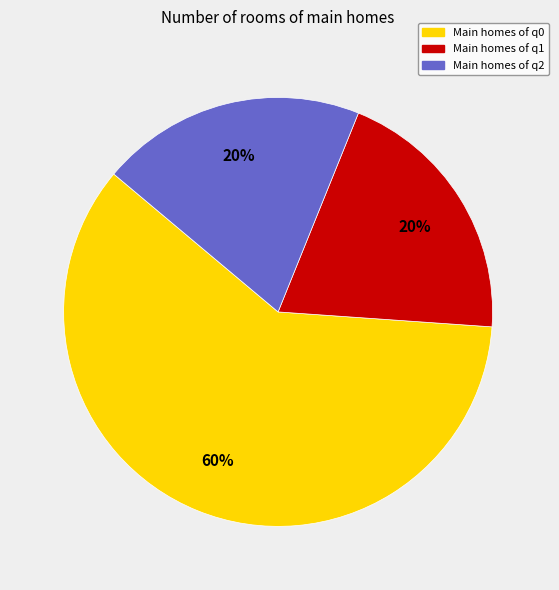

How many segments does this pie chart have?

3